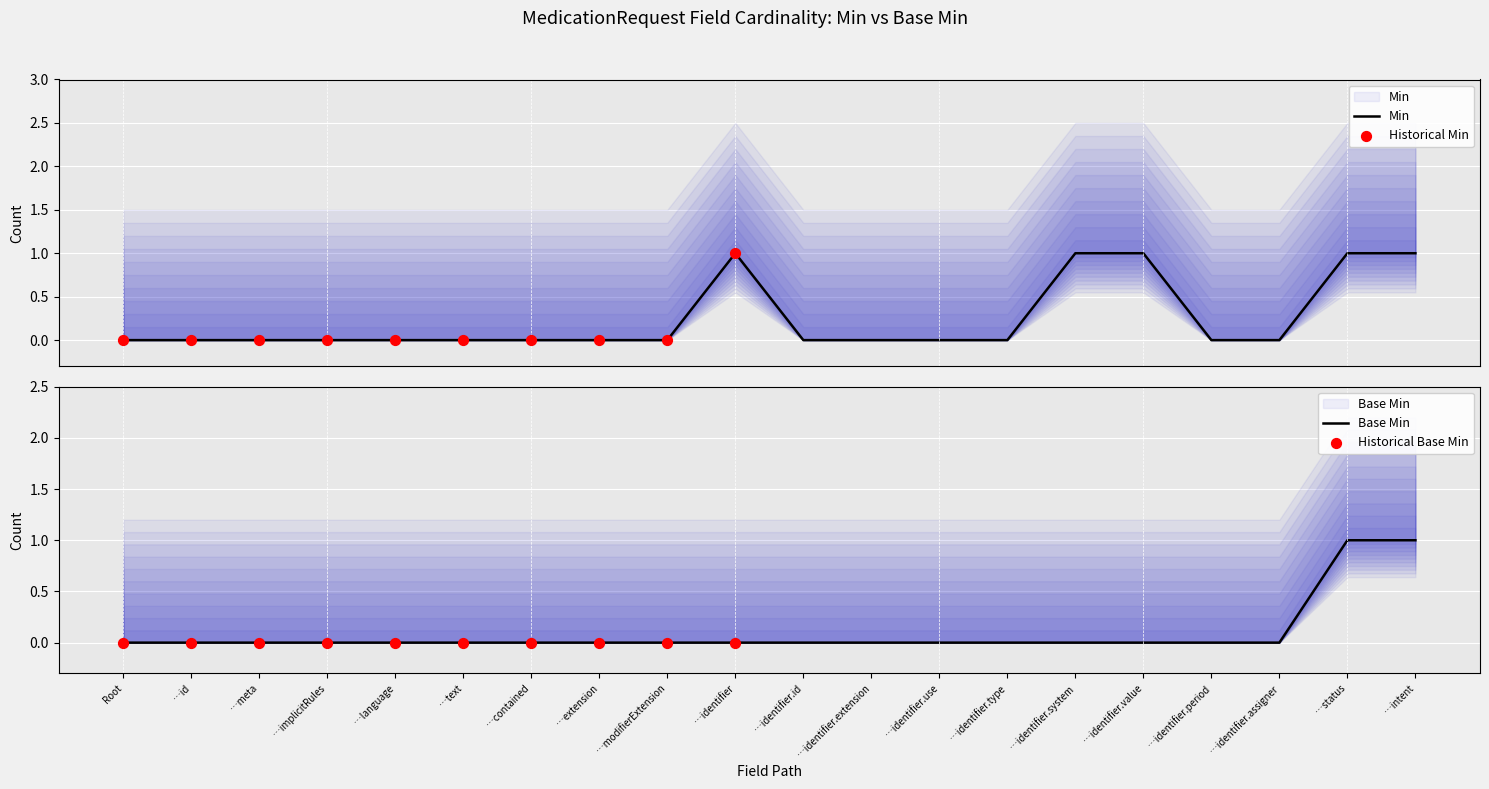

Which series contains the highest Y value?

Min